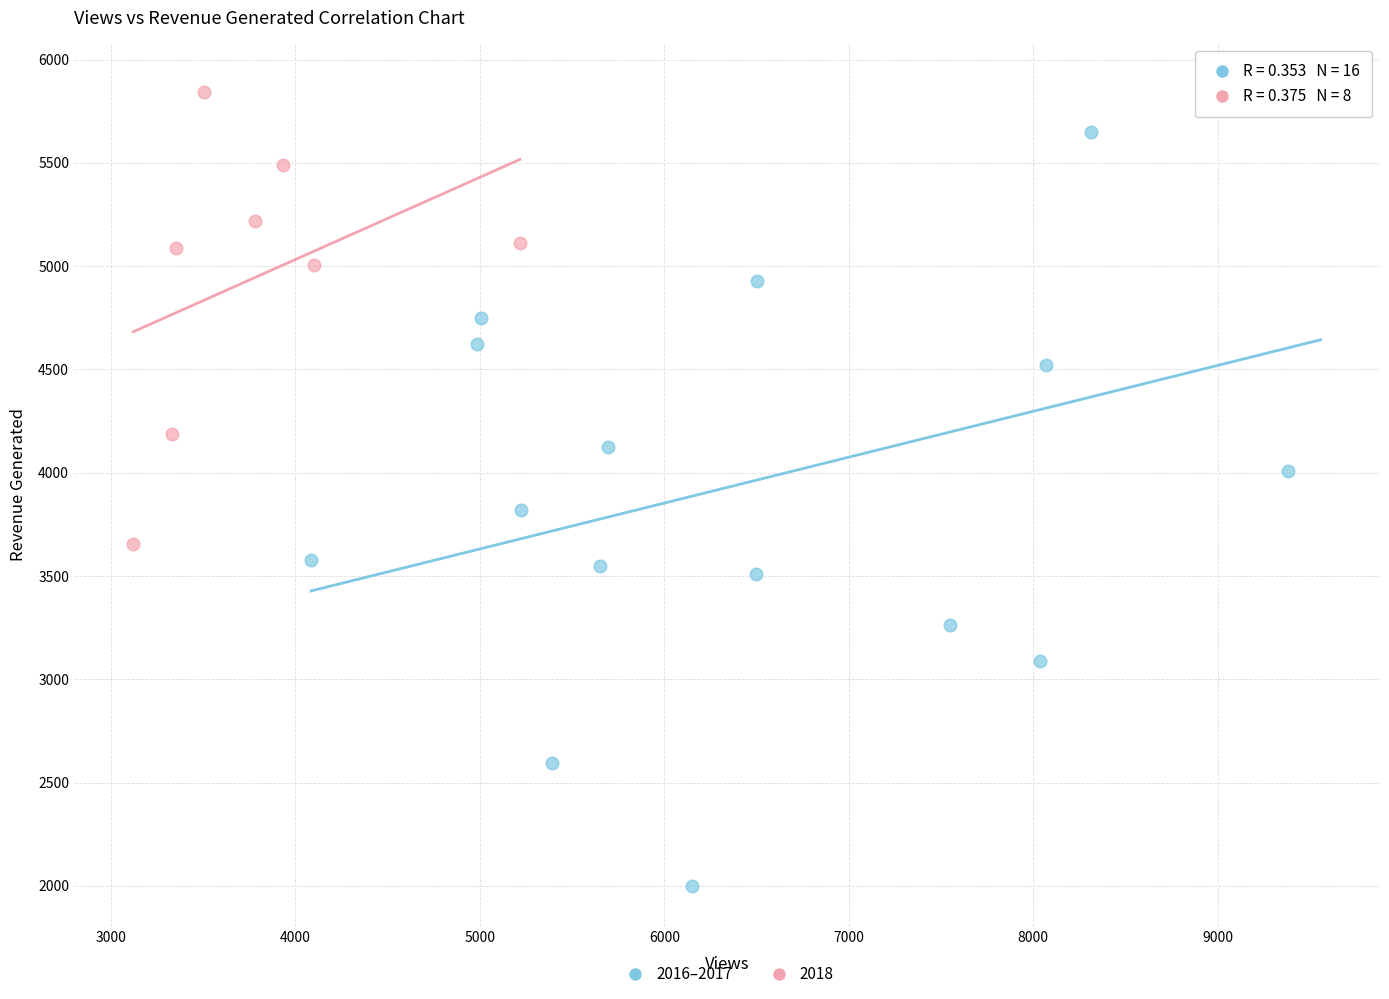

Which series reaches the minimum Y coordinate?

2016–2017